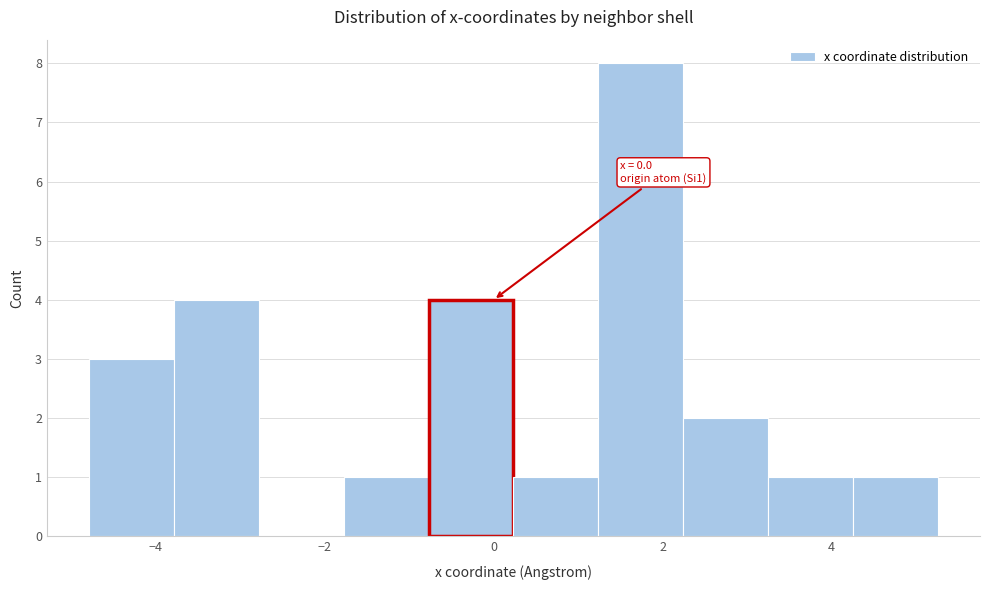

Which range on the x-axis has the tallest bar?

1.2 to 2.2